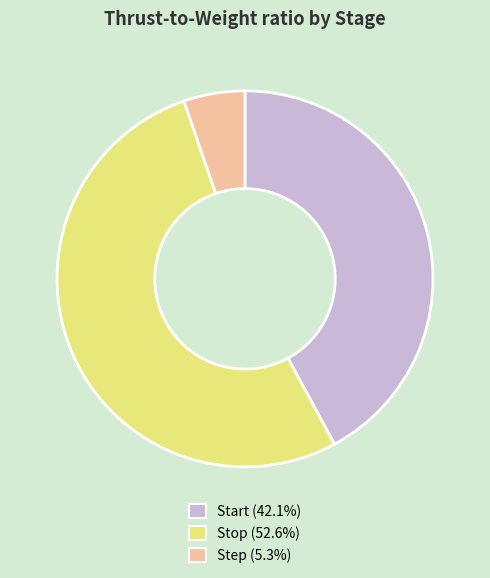

How many slices are in this pie chart?

3